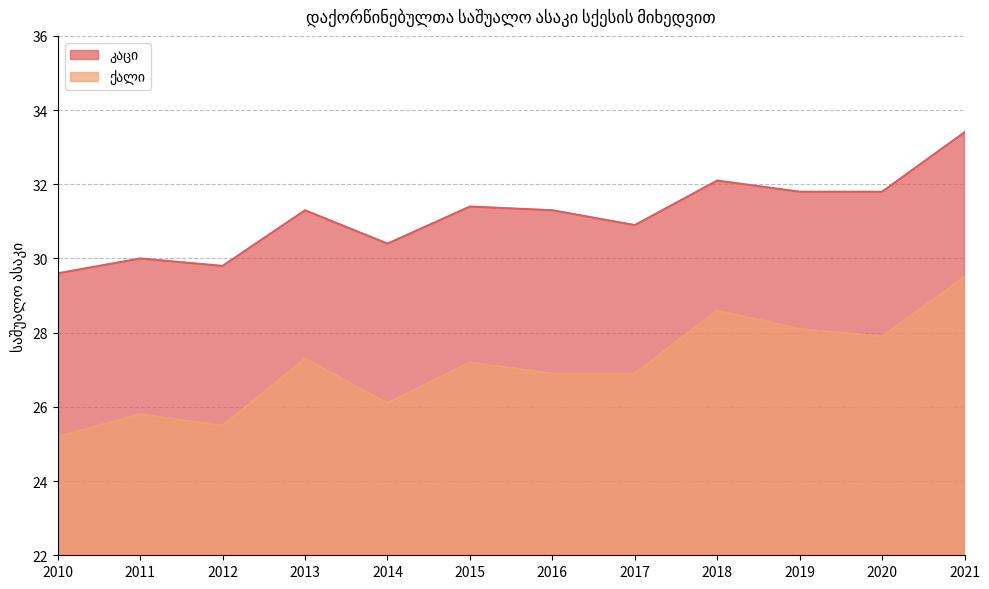

Where is the first local maximum for კაცი?

2011